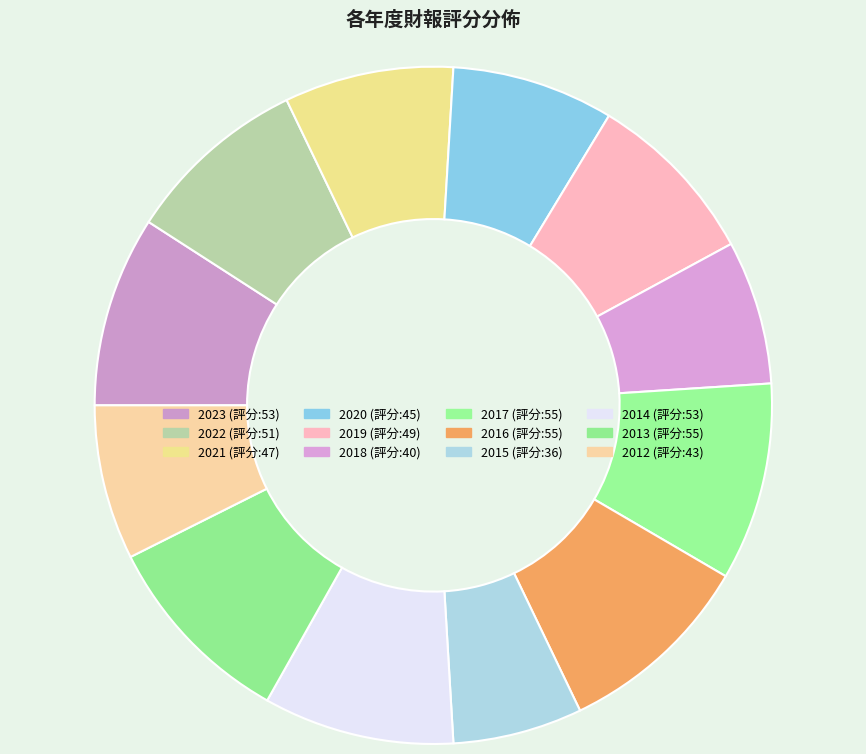

Is the sum of 2019 and 2012 greater than half?

No